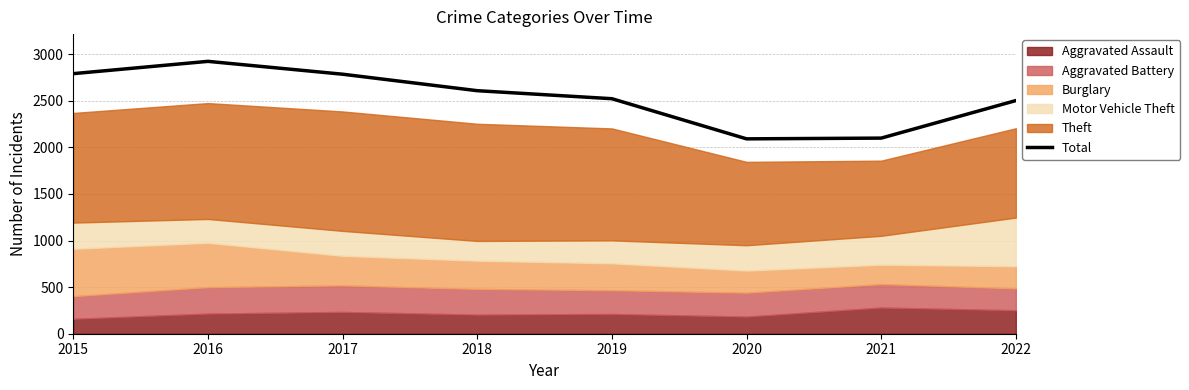

At which category does the data reach its first local valley?

2020